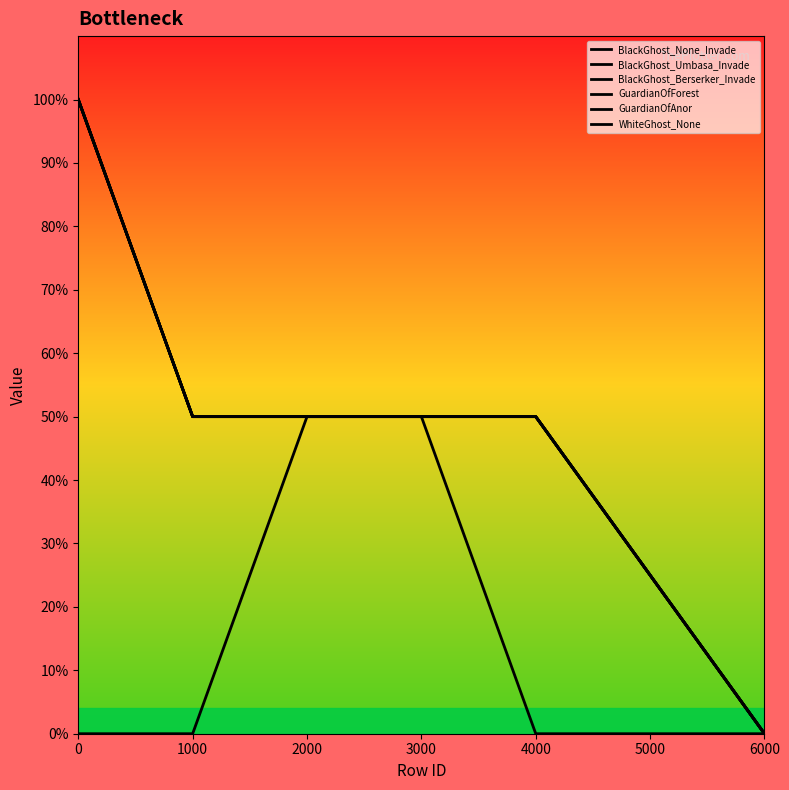

Reading right to left, transcribe all the data shown in this chart.

BlackGhost_None_Invade: 6000=0	4000=1	3000=1	2000=1	1000=1	0=2
BlackGhost_Umbasa_Invade: 6000=0	4000=1	3000=1	2000=1	1000=1	0=2
BlackGhost_Berserker_Invade: 6000=0	4000=1	3000=1	2000=1	1000=1	0=2
GuardianOfForest: 6000=0	4000=1	3000=1	2000=1	1000=1	0=2
GuardianOfAnor: 6000=0	4000=1	3000=1	2000=1	1000=1	0=2
WhiteGhost_None: 6000=0	4000=0	3000=1	2000=1	1000=0	0=0